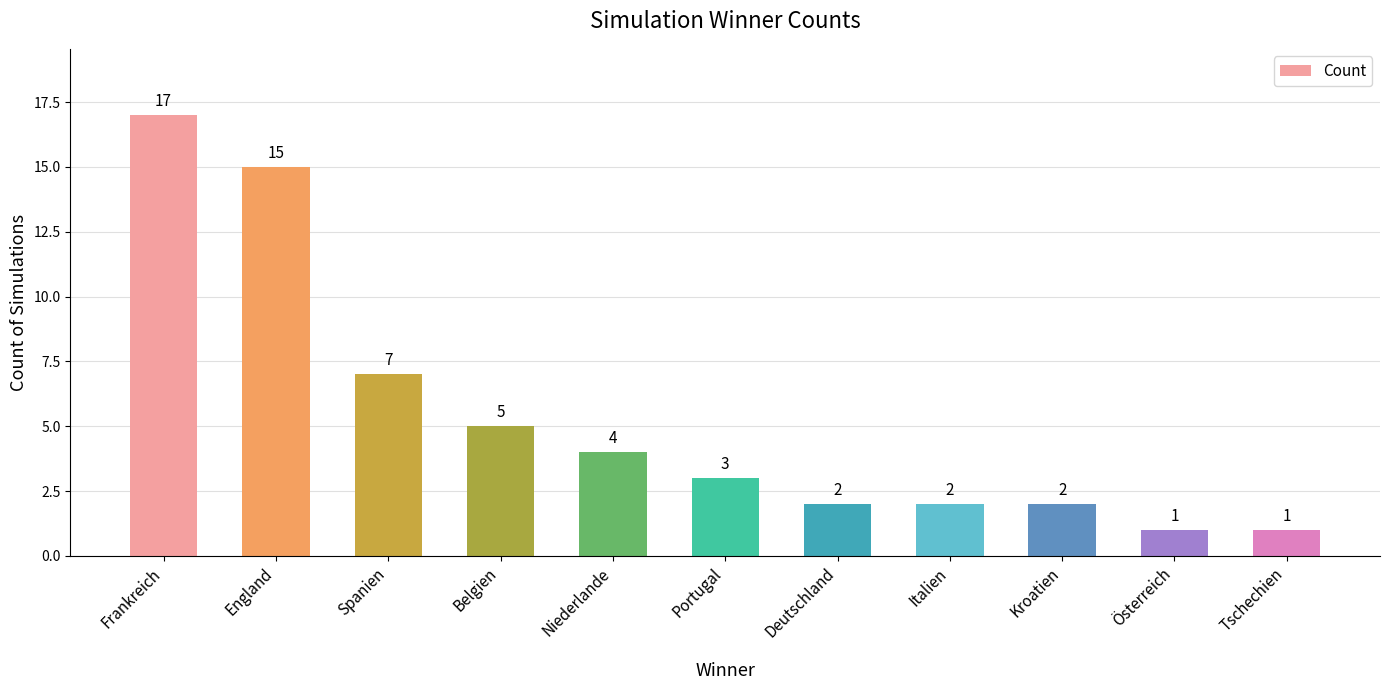

Are the bars grouped side by side (vs. stacked)?

No